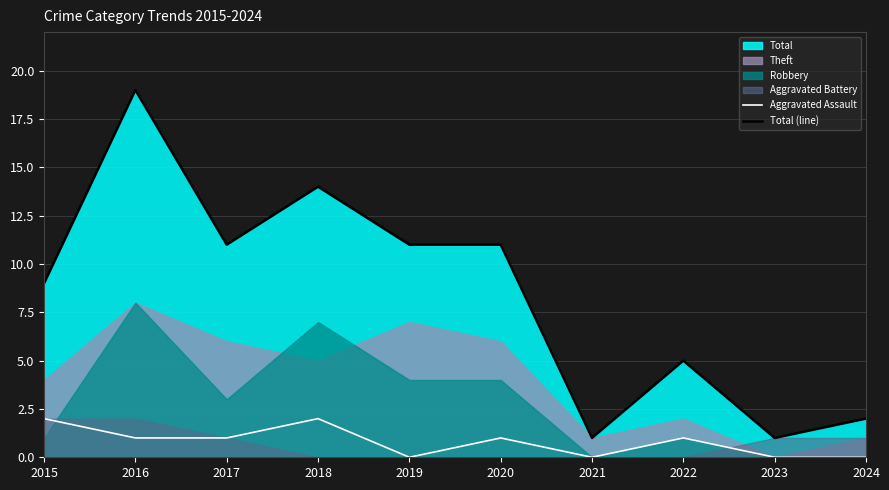

What is the average value of the Total (line) series?

8